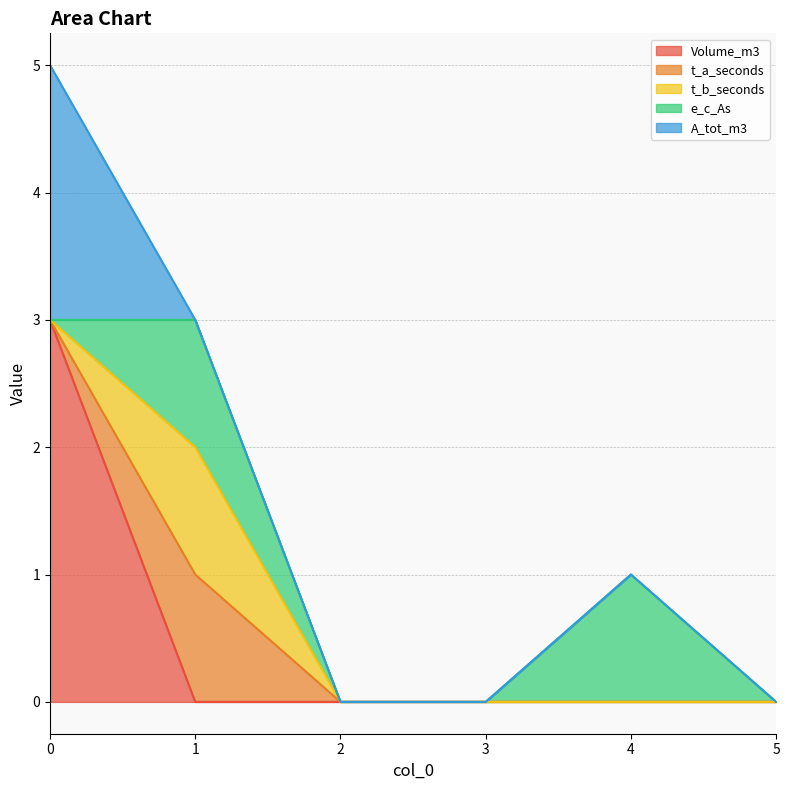

Is the value of e_c_As at 1 greater than the value of t_b_seconds at 2?

Yes